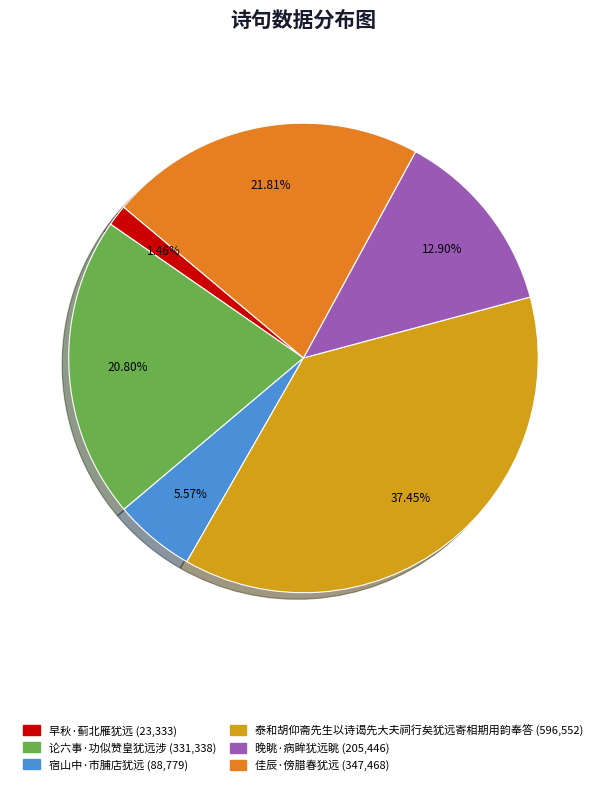

How much of the chart is everything except 早秋·蓟北雁犹远?

98.5%